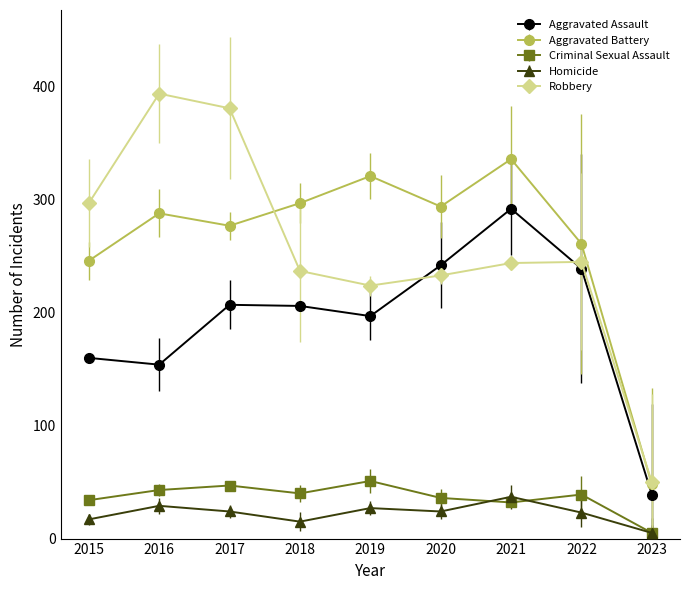

Rank the series by their maximum value, from highest to lowest.

Robbery, Aggravated Battery, Aggravated Assault, Criminal Sexual Assault, Homicide